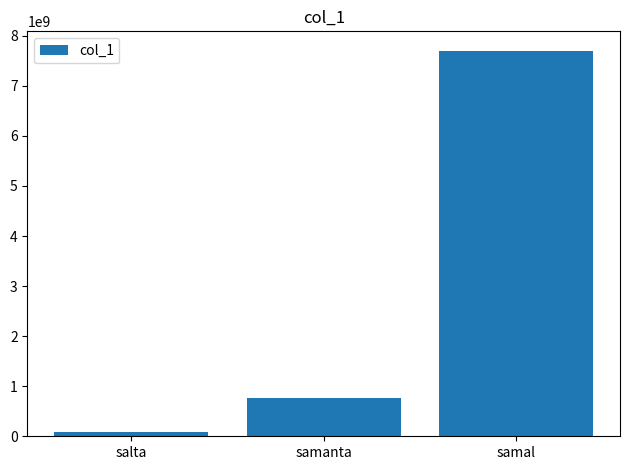

What is the difference between the maximum and second lowest values?

6932800000